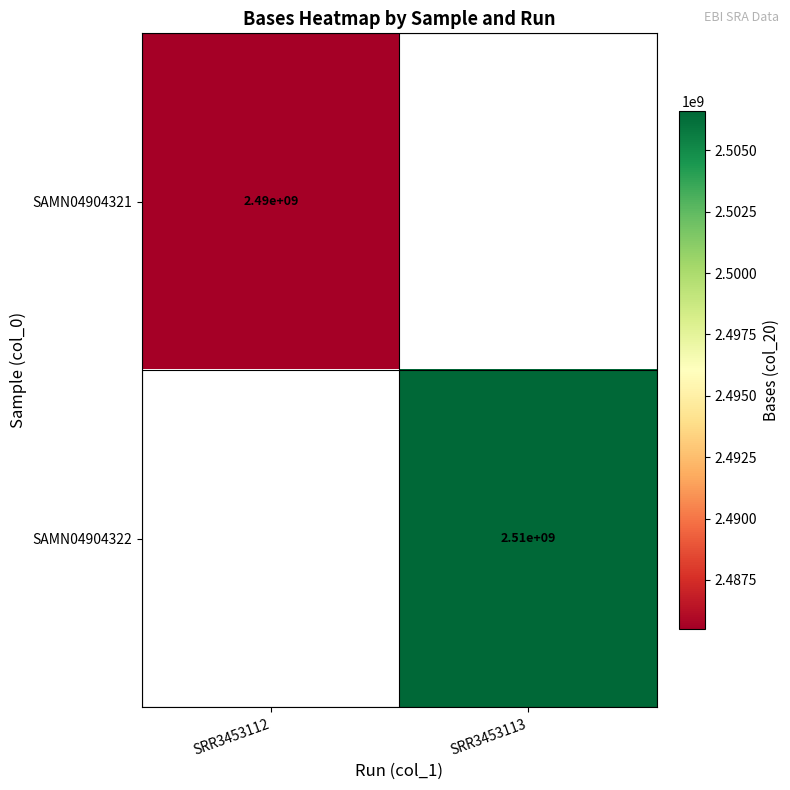

How many categories are shown in the chart?

2